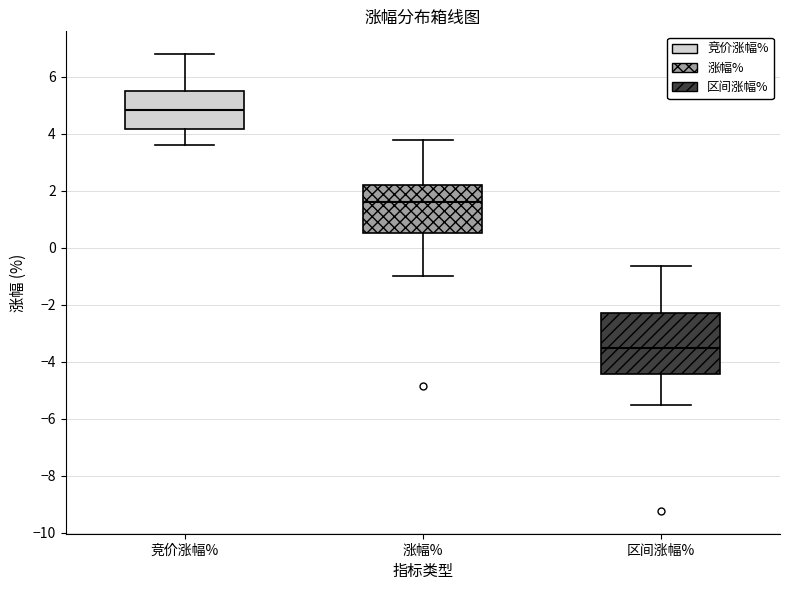

Which box's median line is the lowest?

区间涨幅%